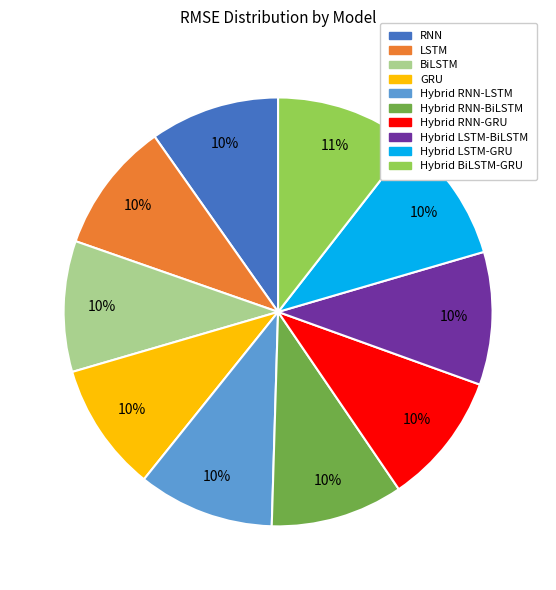

To the nearest percent, what portion does LSTM represent?

10%